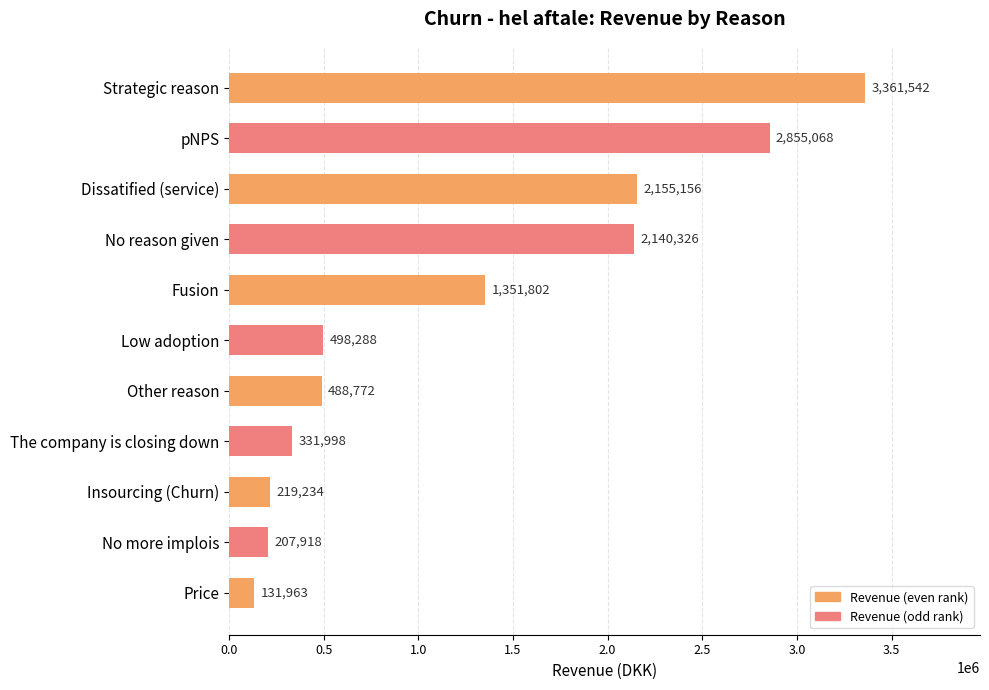

Which label corresponds to the smallest value in the chart?

Price